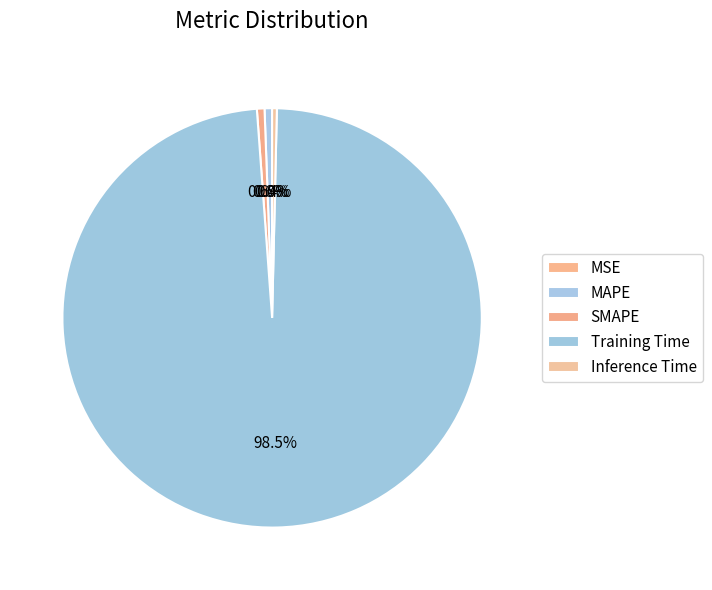

How many slices are in this pie chart?

5